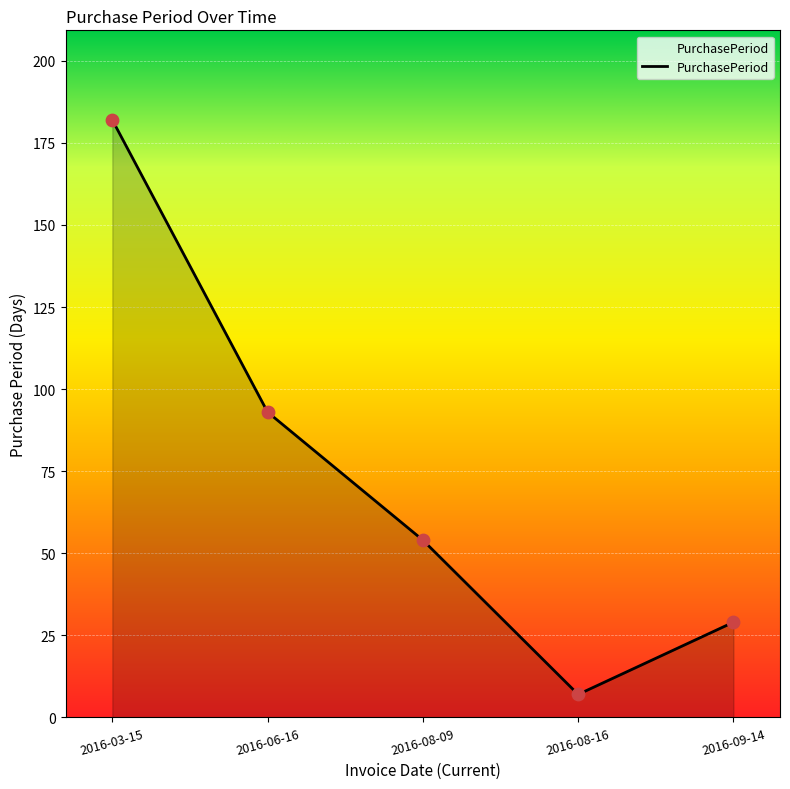

Between 2016-03-15 and 2016-08-09, which is larger?

2016-03-15